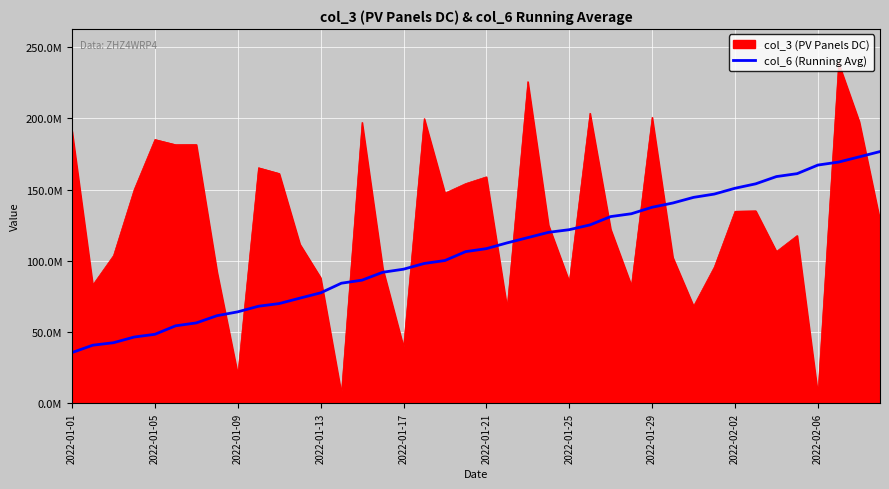

What are all the series names shown in the legend?

col_3 (PV Panels DC), col_6 (Running Avg)